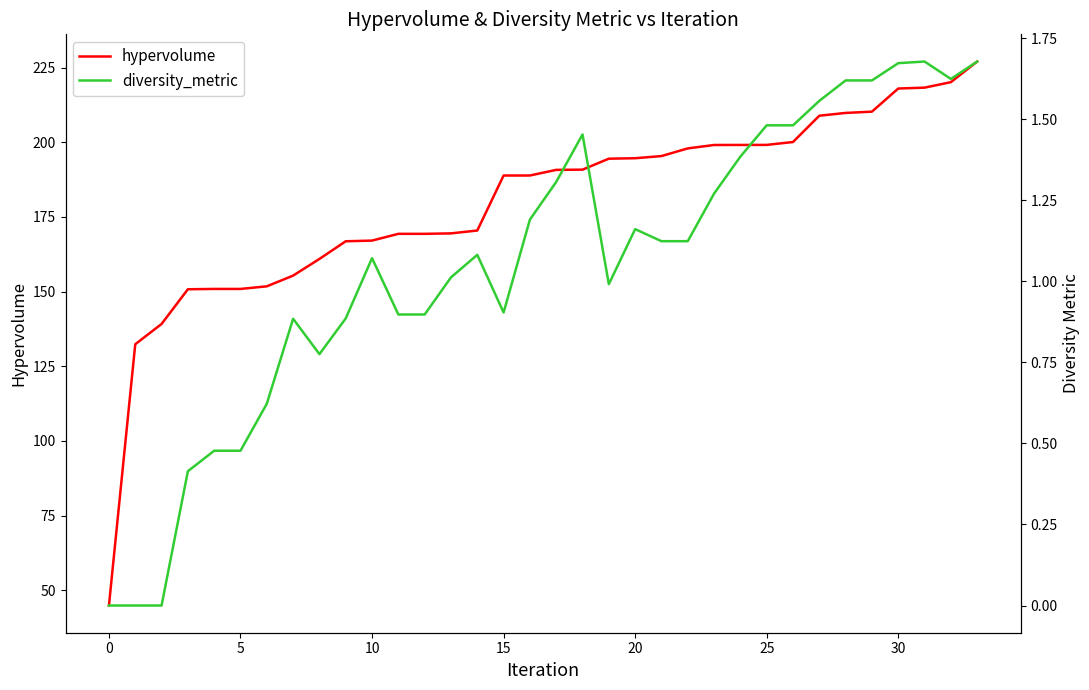

What is the difference between the maximum and second lowest values in the diversity_metric series?

1.7